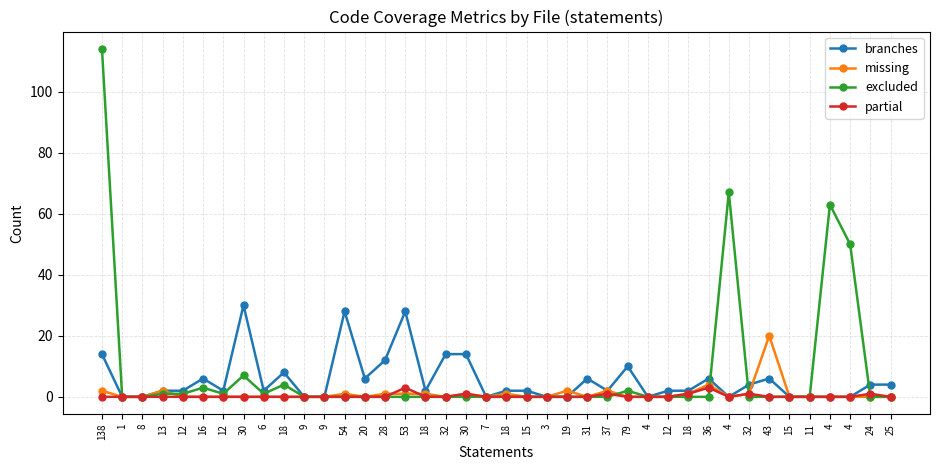

List the labels in order of branches value, smallest first.

1, 8, 9, 9, 7, 3, 19, 4, 4, 15, 11, 4, 4, 13, 12, 12, 6, 18, 18, 15, 37, 12, 18, 32, 24, 25, 16, 20, 31, 36, 43, 18, 79, 28, 138, 32, 30, 54, 53, 30